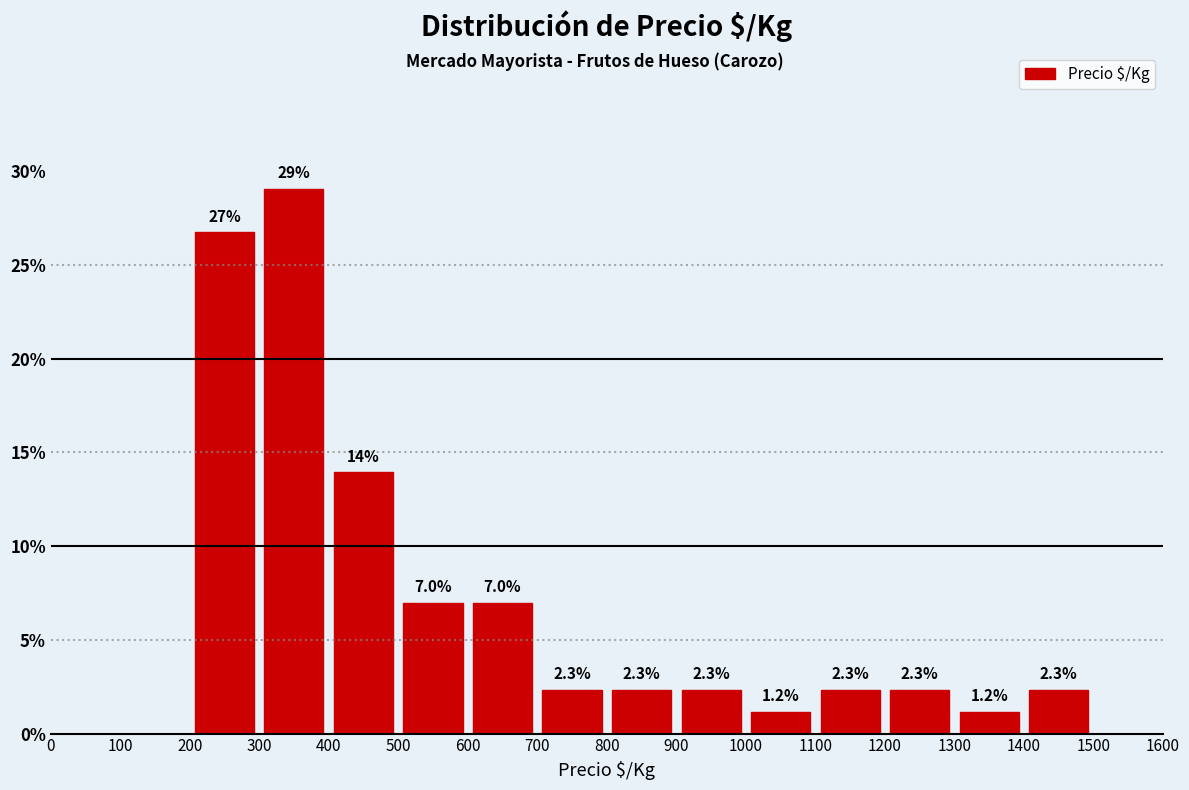

Which range on the x-axis has the tallest bar?

300 to 400